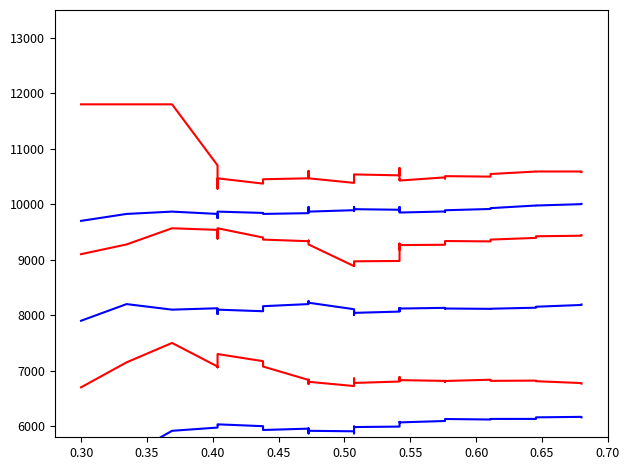

True or false: col_7 has a value of 8541.6 at 11.

False